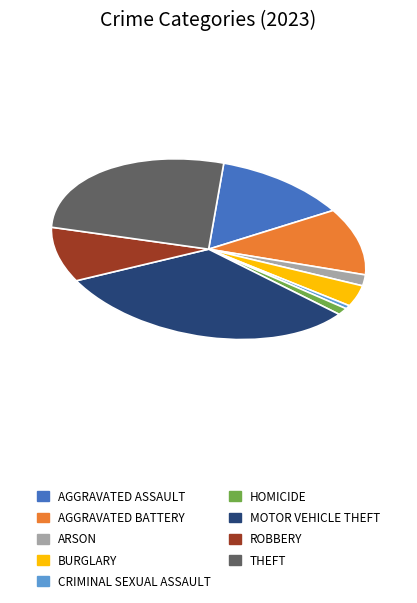

Is there a majority slice in this chart?

No